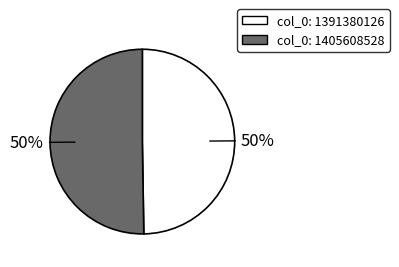

To the nearest percent, what percentage of the pie is col_0: 1405608528?

50%